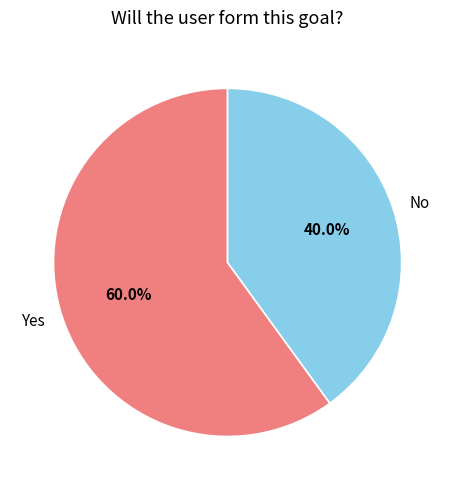

Is No the majority of the pie?

No